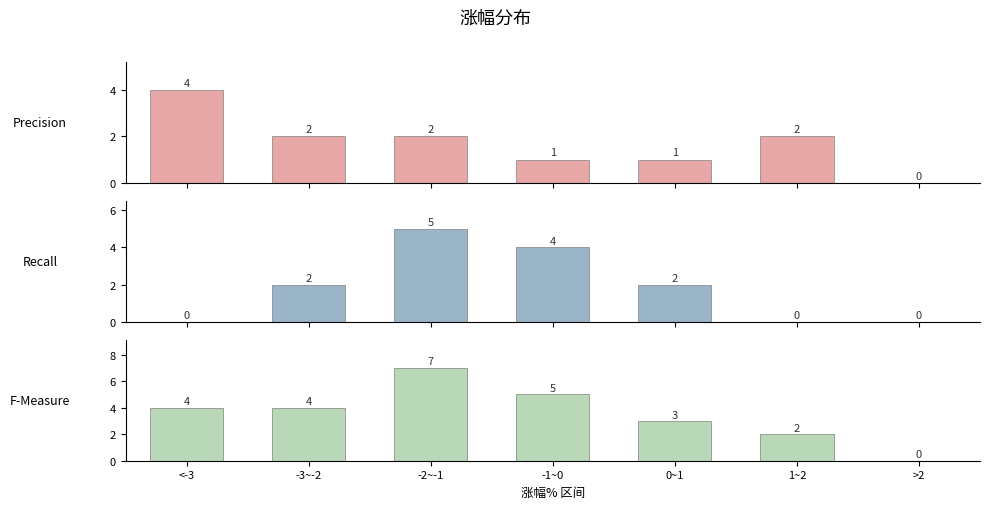

What is the average value of the F-Measure series?

4